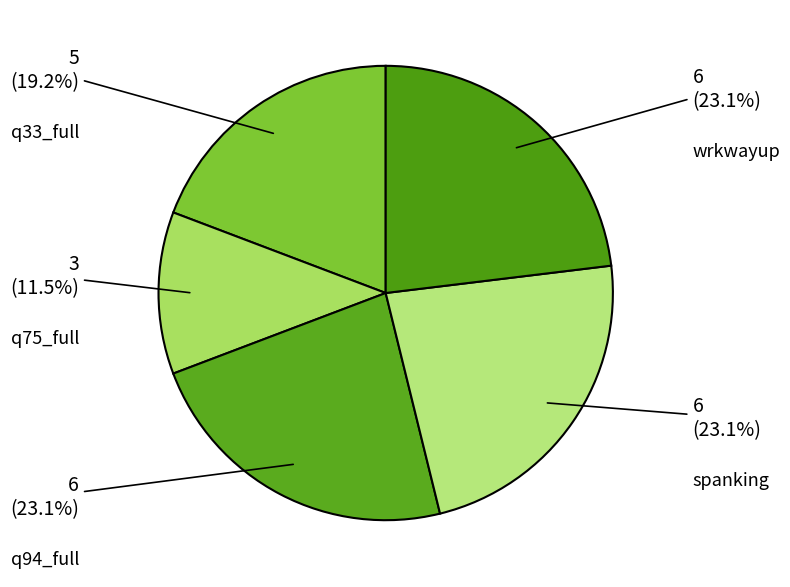

Approximately how many times larger is the value at q75_full compared to q33_full?

0.6